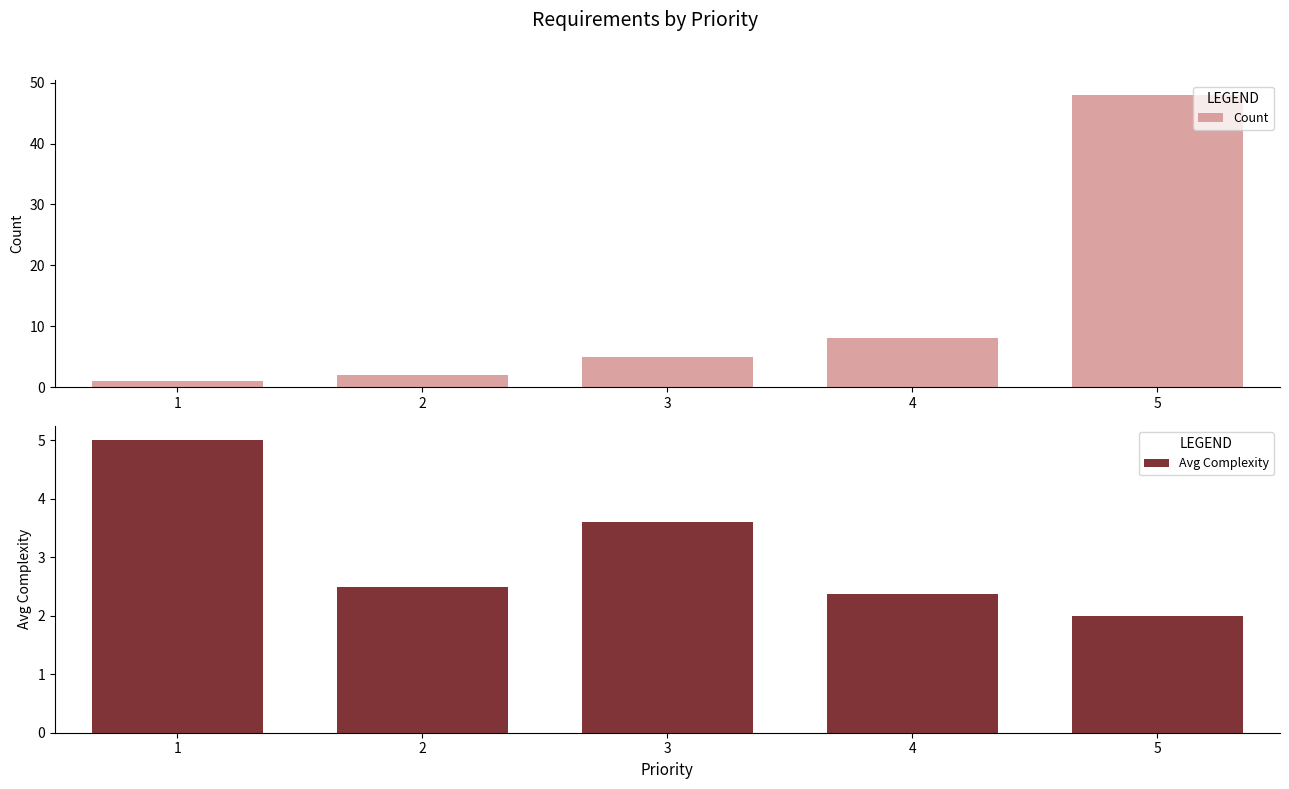

Which series changed the most between 2 and 4?

Count